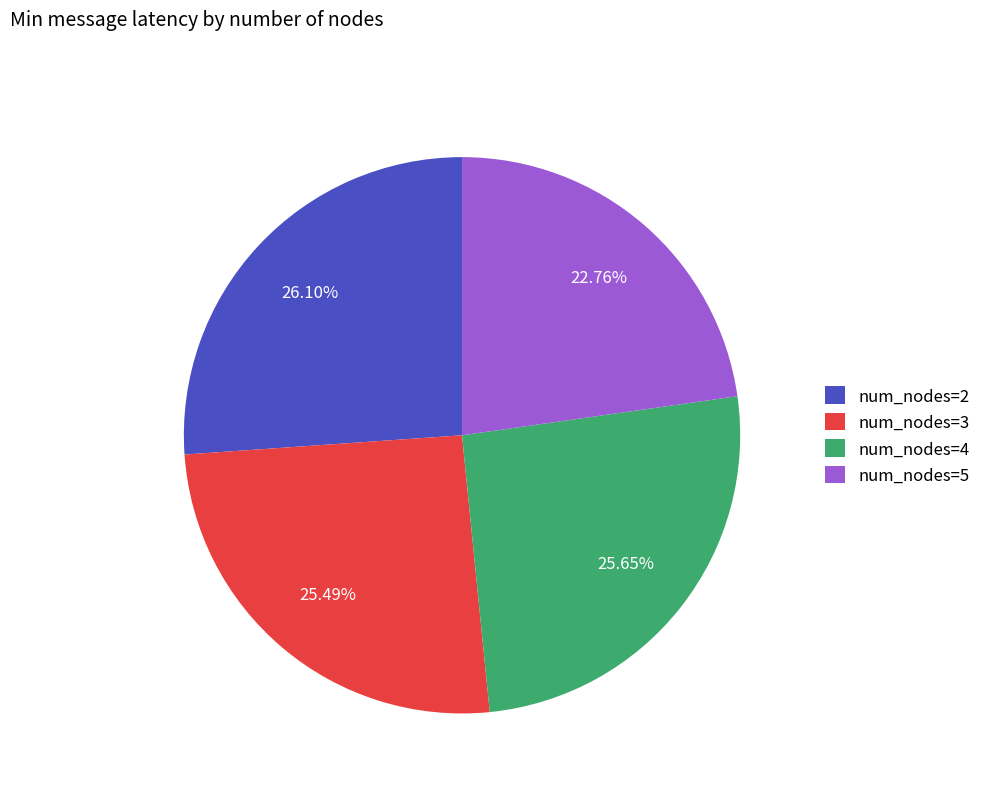

Does num_nodes=3 account for over 50% of the chart?

No